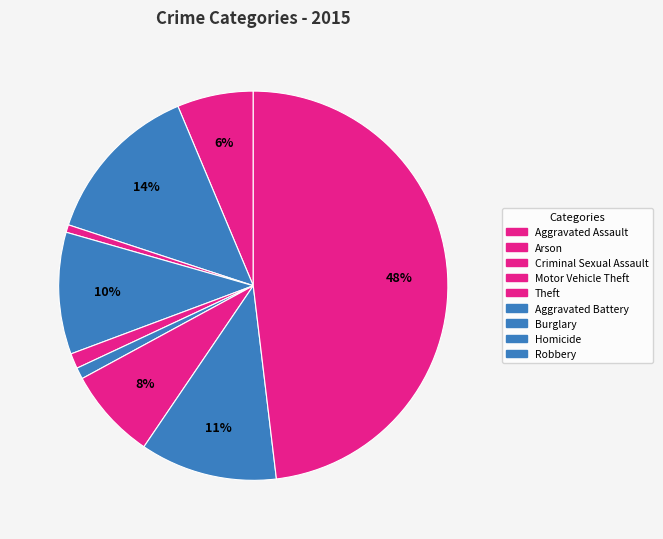

Count the number of slices in the pie.

9